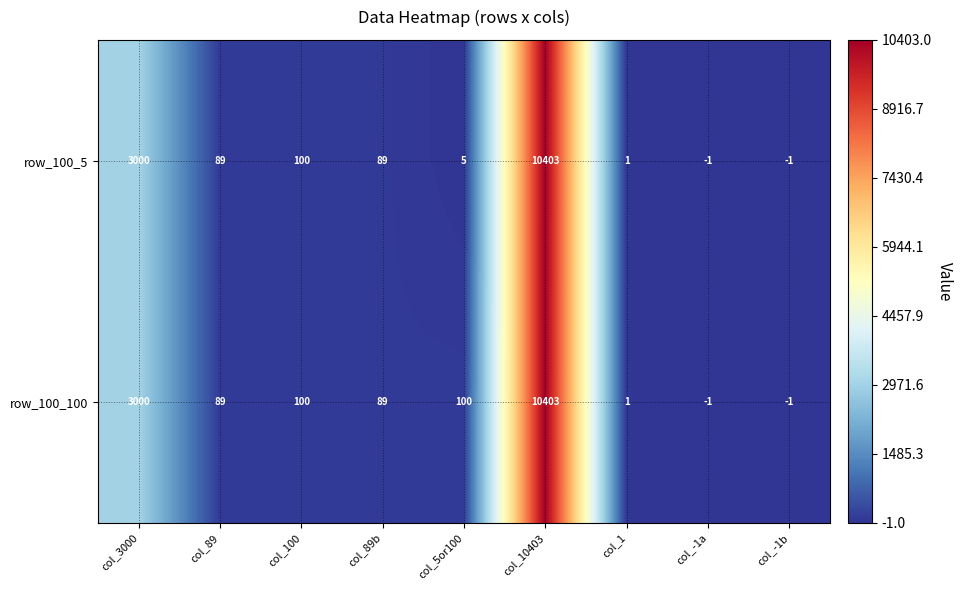

The row_100_100 series shows 89 at col_89. True or false?

True